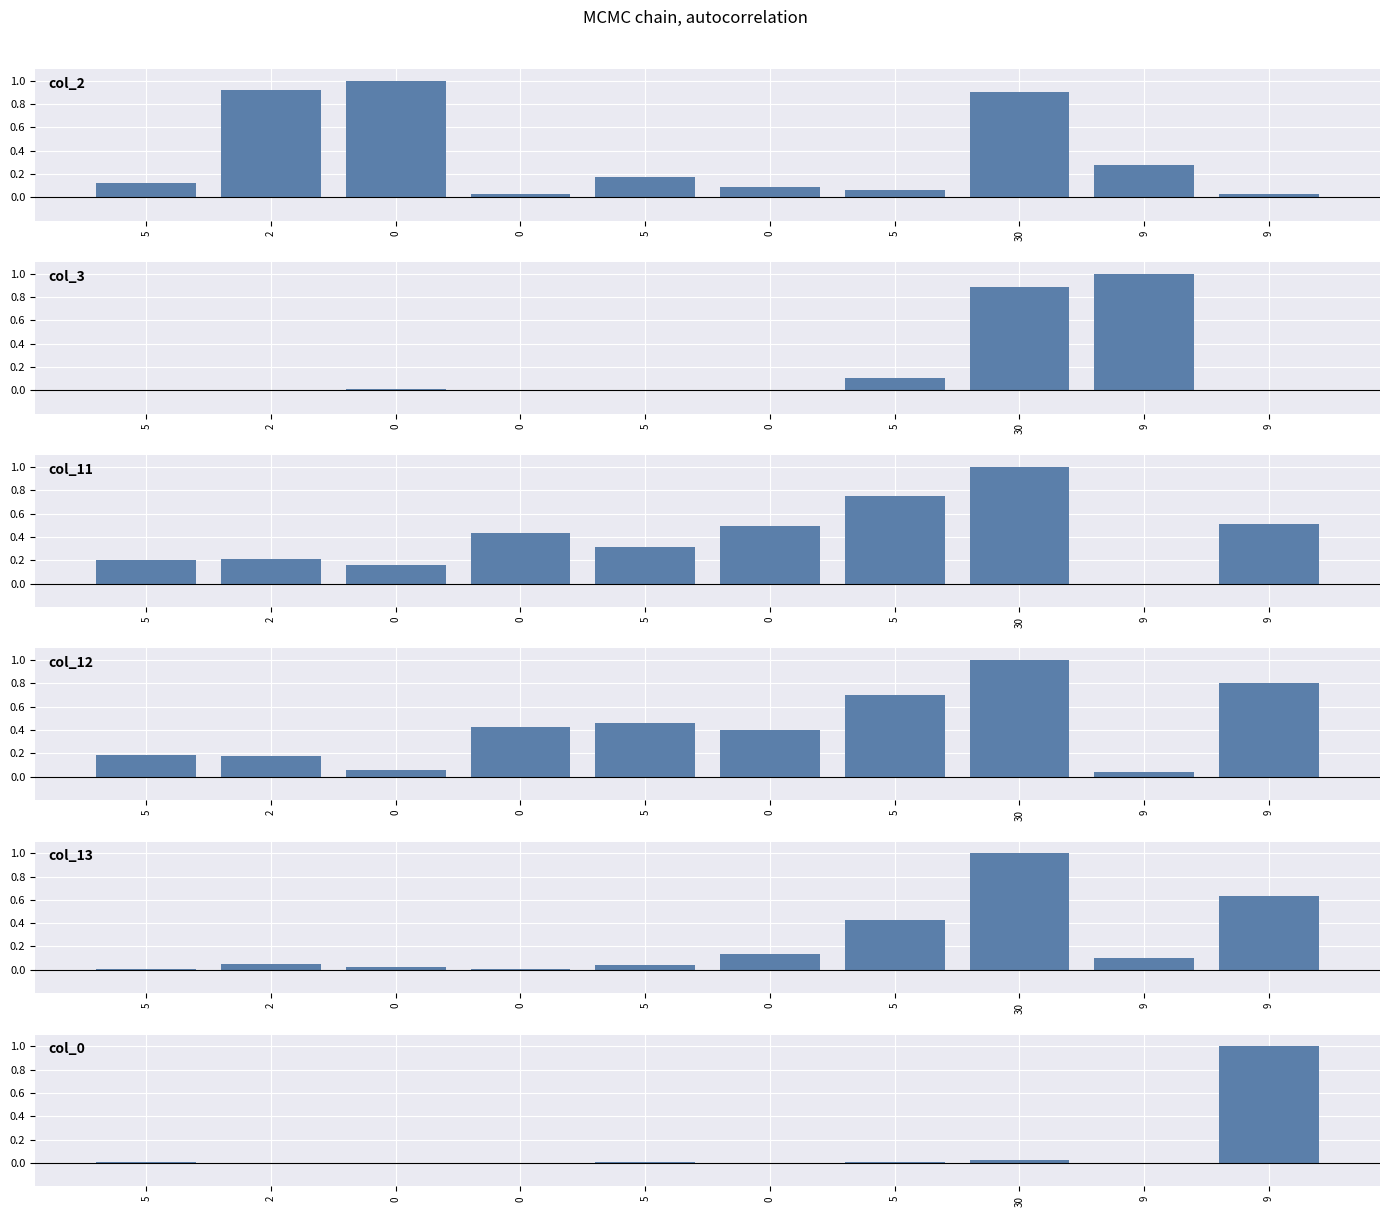

Does the chart contain any negative values?

No